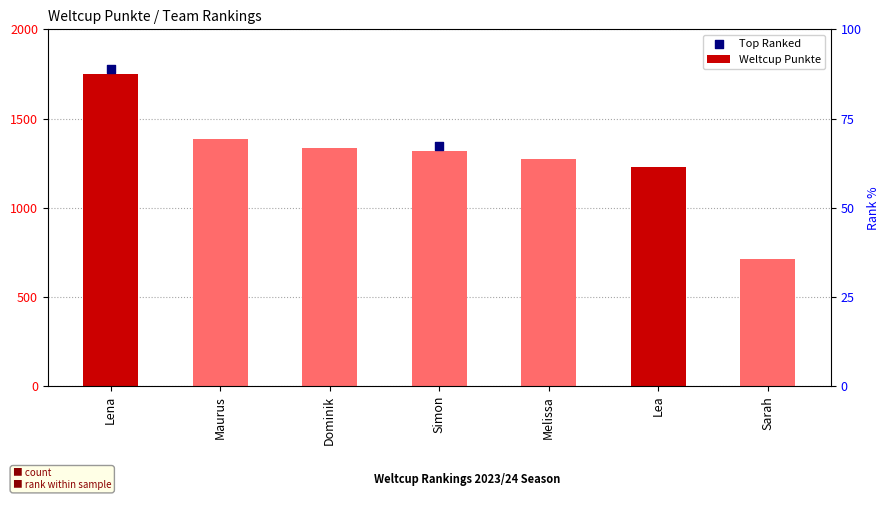

Approximately how many times larger is the value at Dominik compared to Lena?

0.8